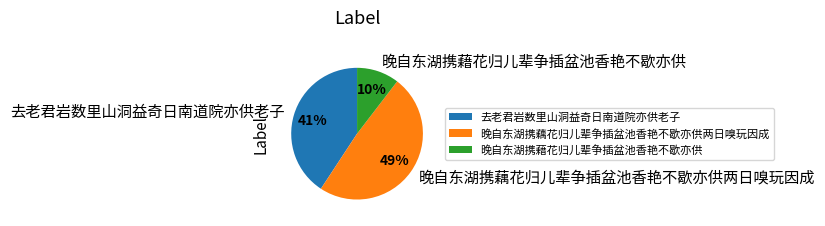

Do 去老君岩数里山洞益奇日南道院亦供老子 and 晚自东湖携藕花归儿辈争插盆池香艳不歇亦供两日嗅玩因成 together represent more than half of the pie?

Yes